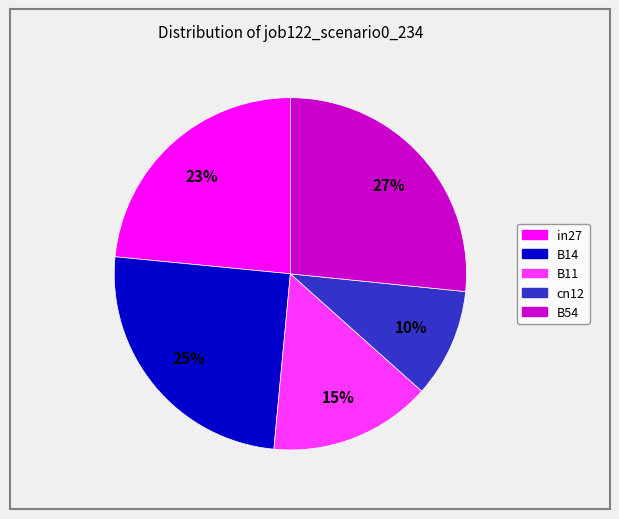

To the nearest percent, what is the average slice percentage?

20%